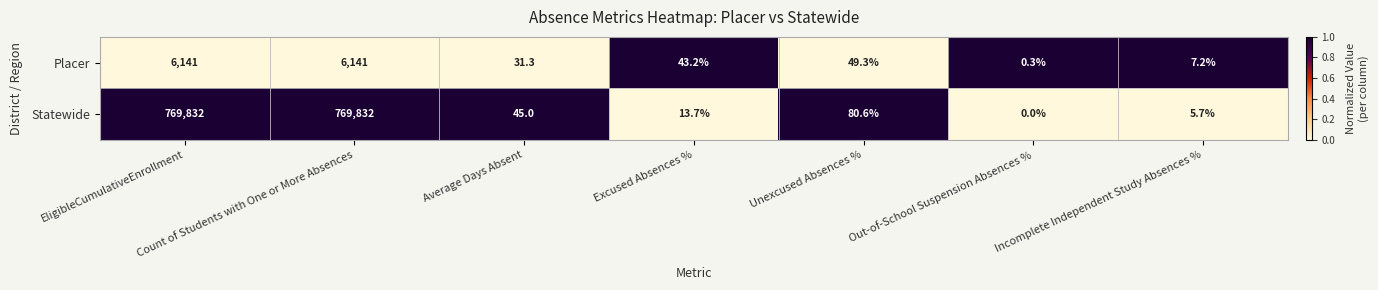

What is the difference between the highest and lowest values at Excused Absences %?

29.5